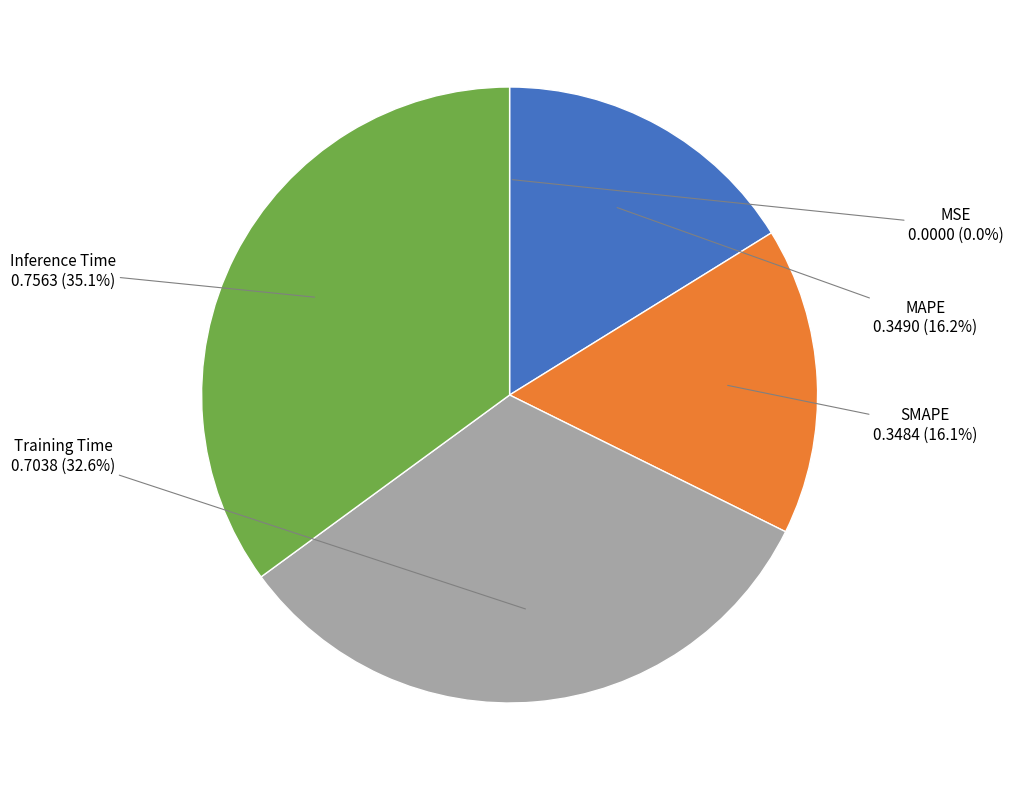

The MAPE slice represents 16% of the pie. True or false?

True